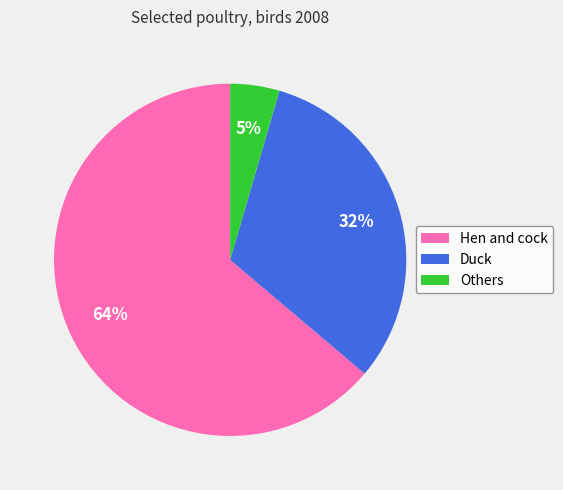

To the nearest percent, what is the combined percentage of Hen and cock and Others?

68%